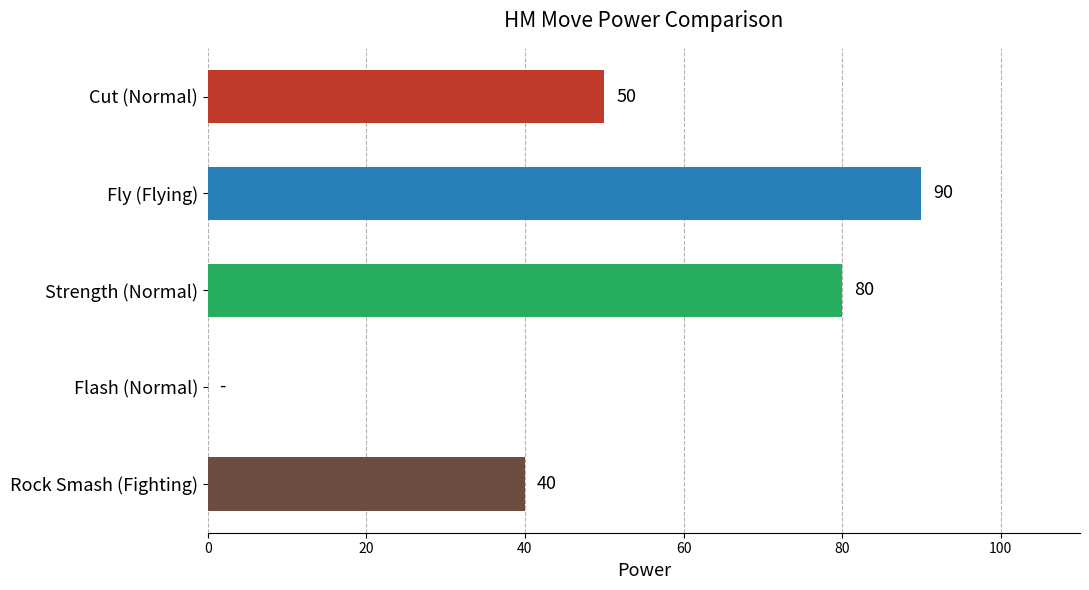

How many positive values are there?

4